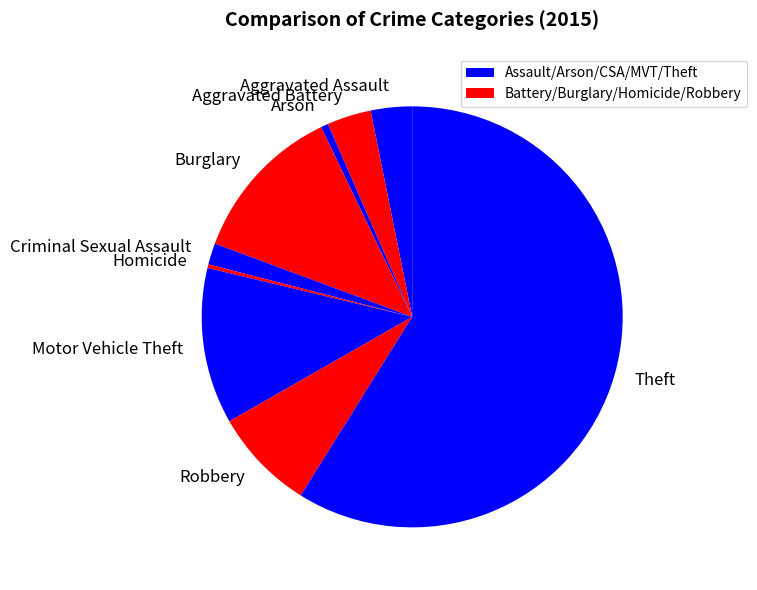

How many slices are in this pie chart?

9